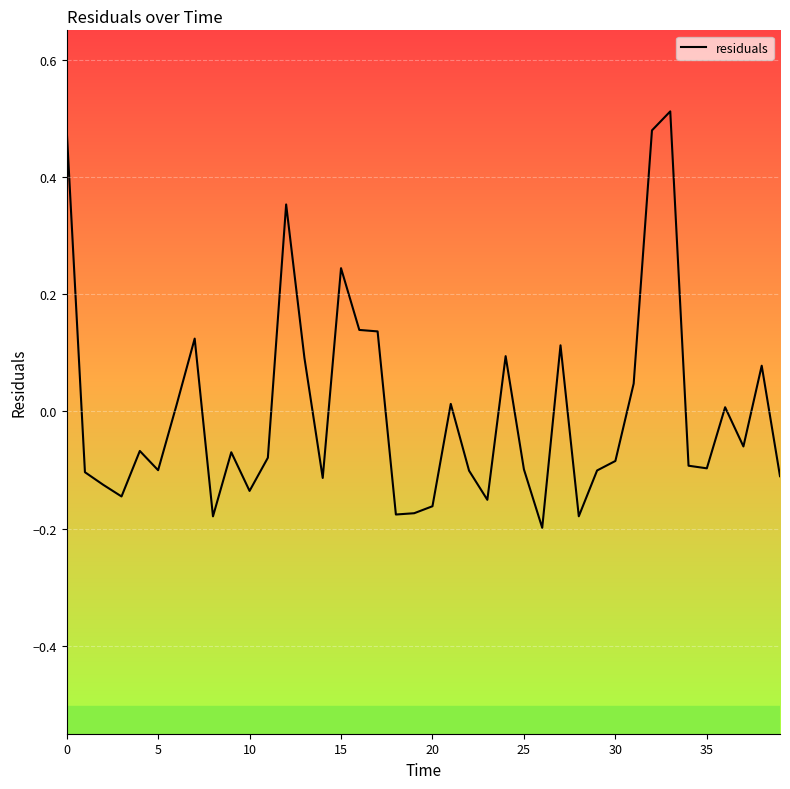

True or false: the data shows -0.1 at 20.

False